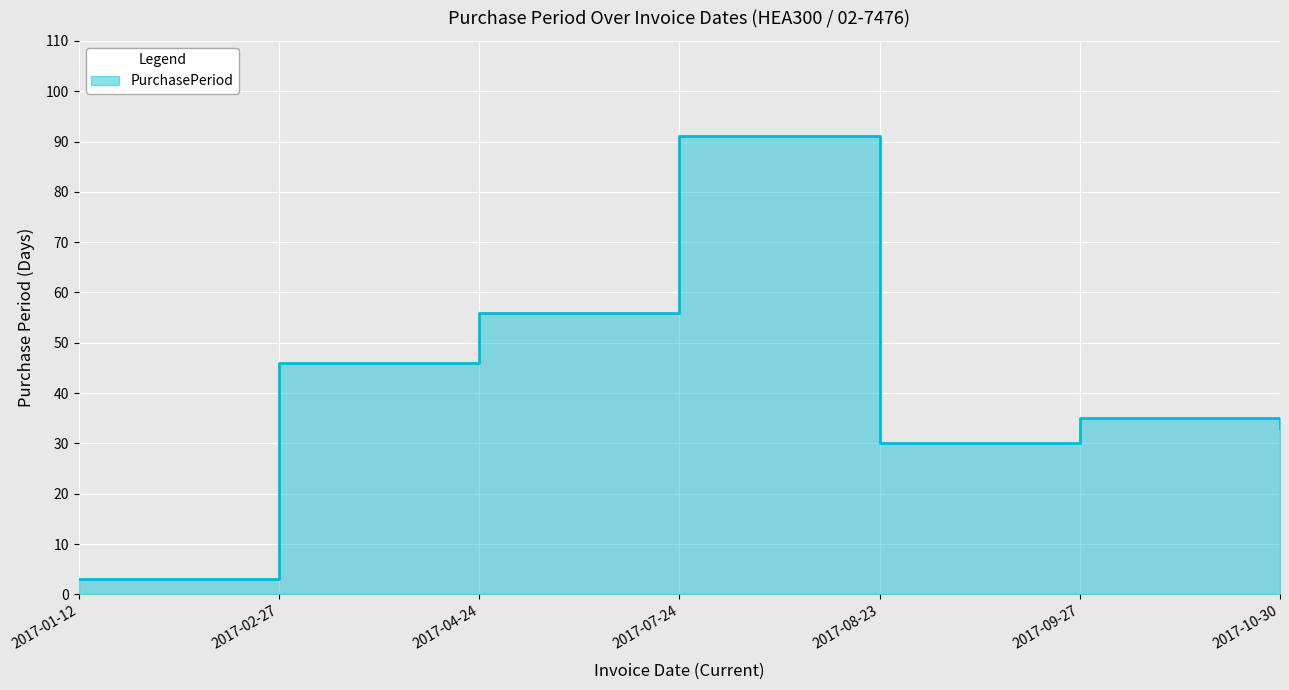

What is the difference between the values at 2017-07-24 and 2017-08-23?

61